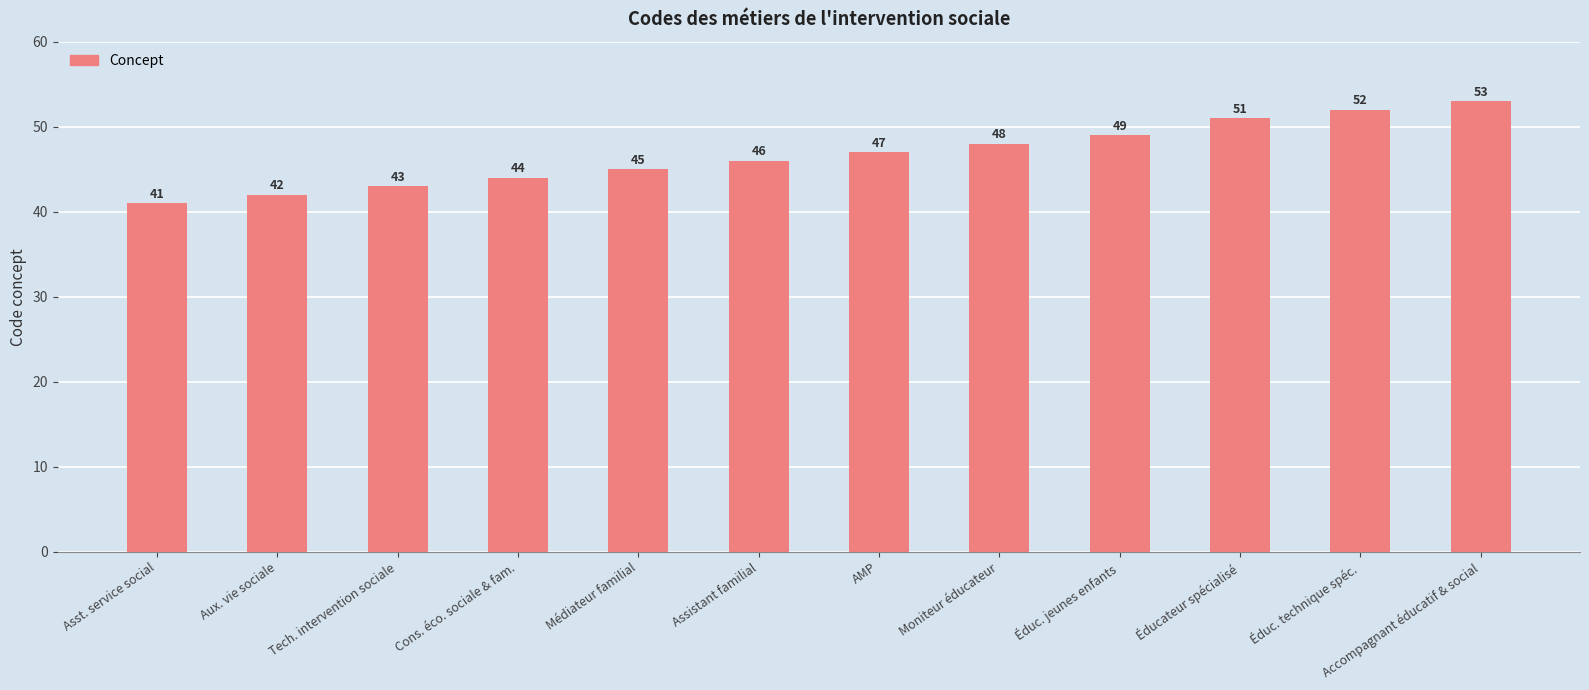

Where is the data nearest to the value 47?

AMP